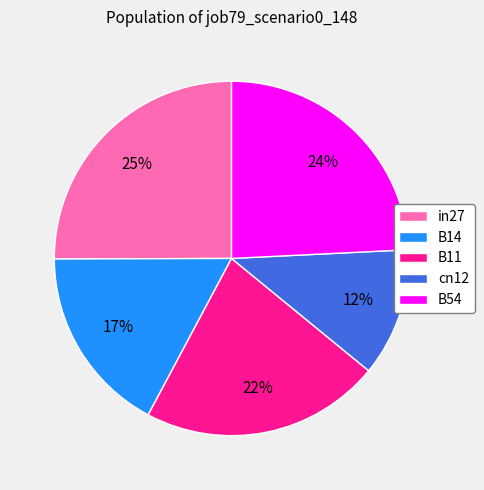

How many slices are in this pie chart?

5